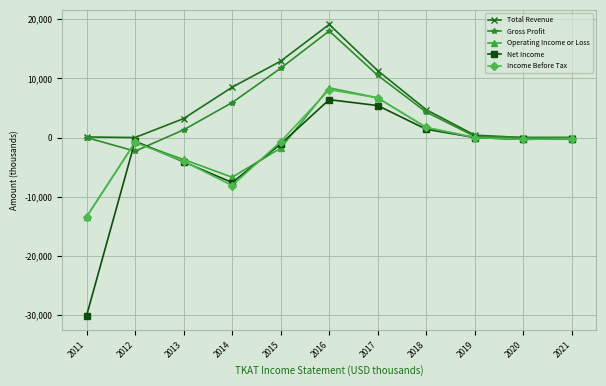

Which series has the widest spread of values?

Net Income